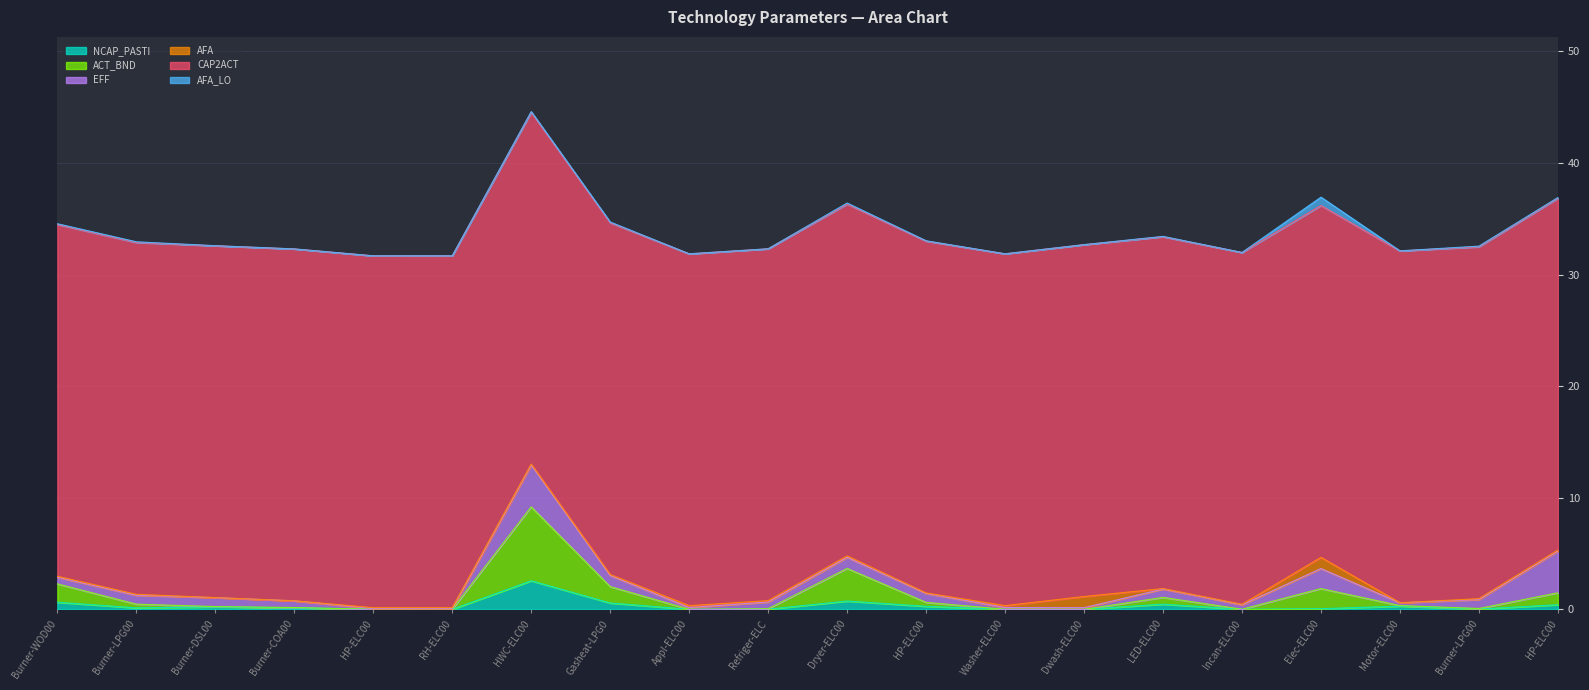

Which series has the largest total across all categories?

CAP2ACT